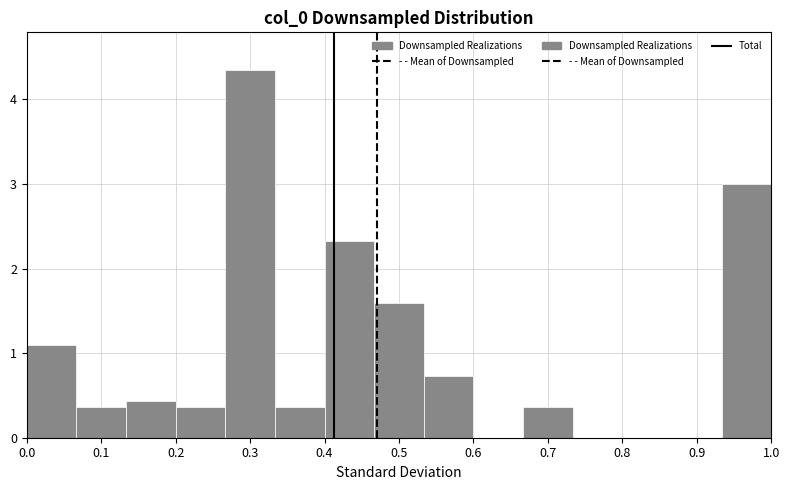

Reading left to right, transcribe this chart: for each bar, give the range it covers on the x-axis and its height. Neither the bar edges nor the heights are printed on the chart, so give them approximately, as read against the axes.

0.00 to 0.07: 1.1
0.07 to 0.13: 0.4
0.13 to 0.20: 0.4
0.20 to 0.27: 0.4
0.27 to 0.33: 4.3
0.33 to 0.40: 0.4
0.40 to 0.47: 2.3
0.47 to 0.53: 1.6
0.53 to 0.60: 0.7
0.60 to 0.67: 0
0.67 to 0.73: 0.4
0.73 to 0.80: 0
0.80 to 0.87: 0
0.87 to 0.93: 0
0.93 to 1.00: 3.0